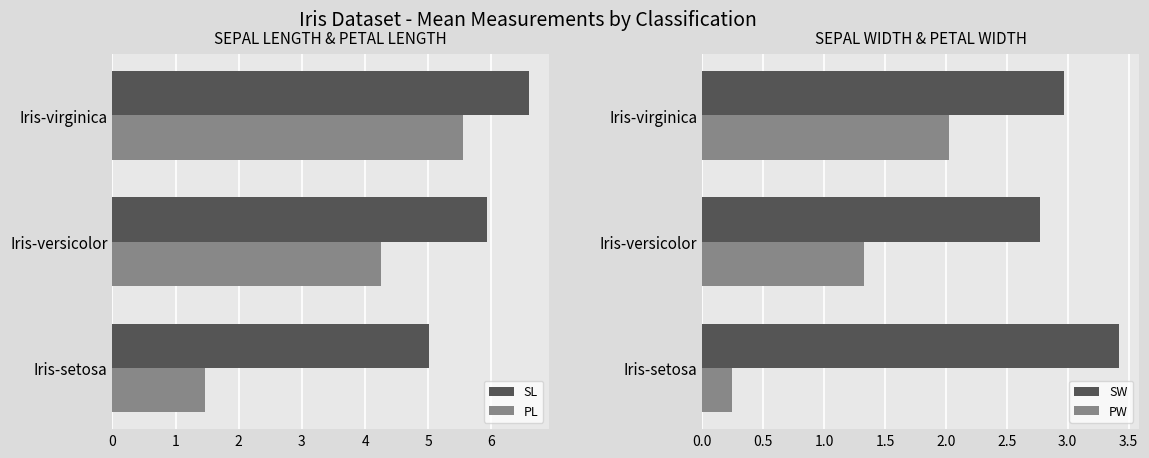

Rank the categories by PW value from lowest to highest.

Iris-setosa, Iris-versicolor, Iris-virginica